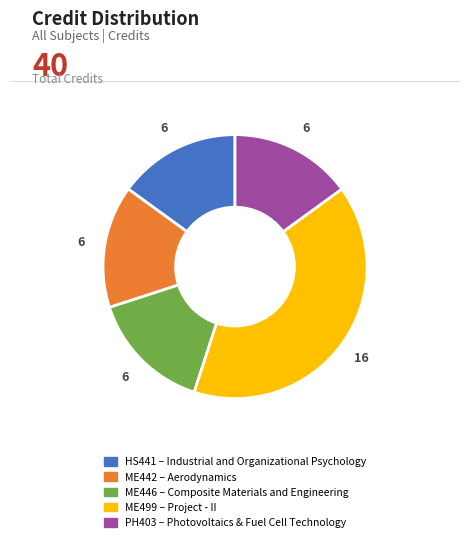

Between ME499 and PH403, which is larger?

ME499